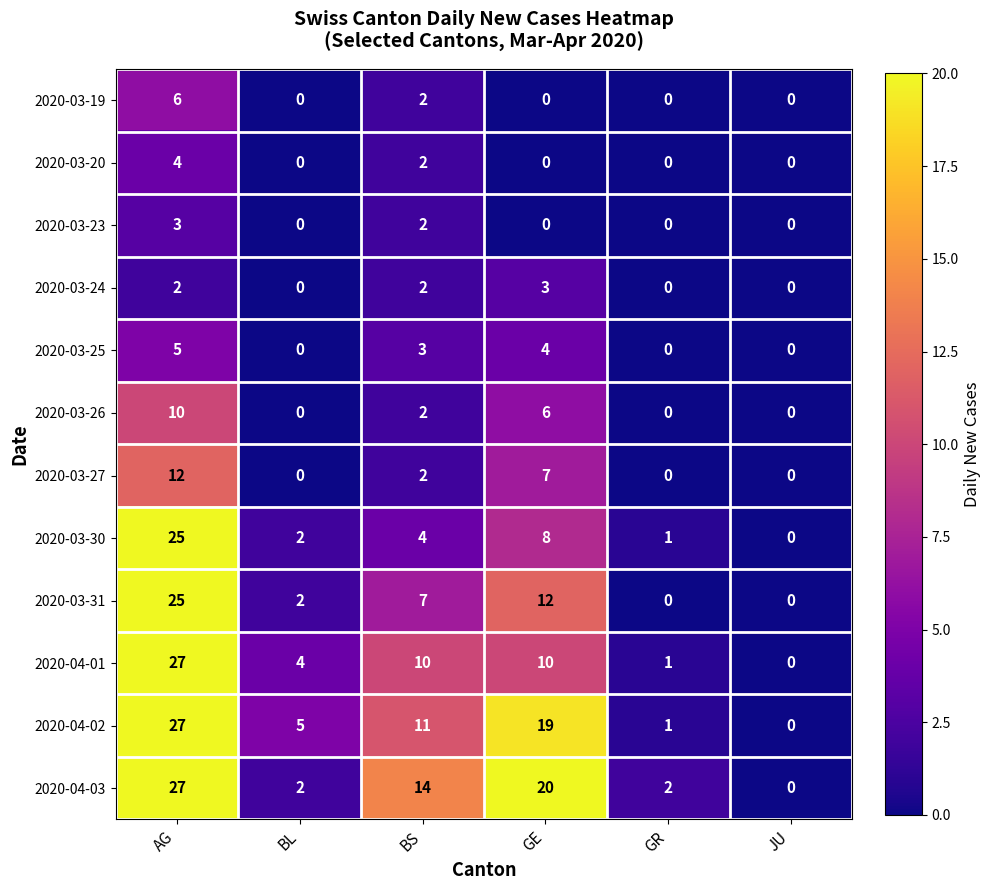

What is the difference between the maximum and minimum values in the 2020-04-02 series?

27